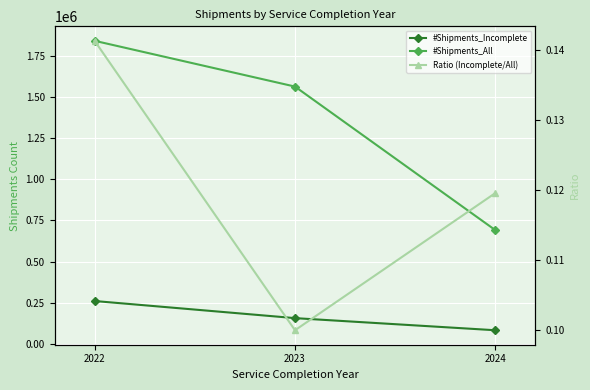

What is the value of the #Shipments_Incomplete point at the 1st from the left?

260296.0